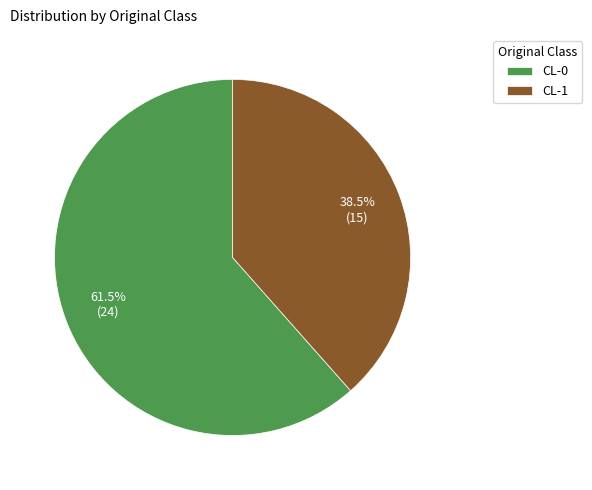

To the nearest percent, what is the combined percentage of CL-0 and CL-1?

100%